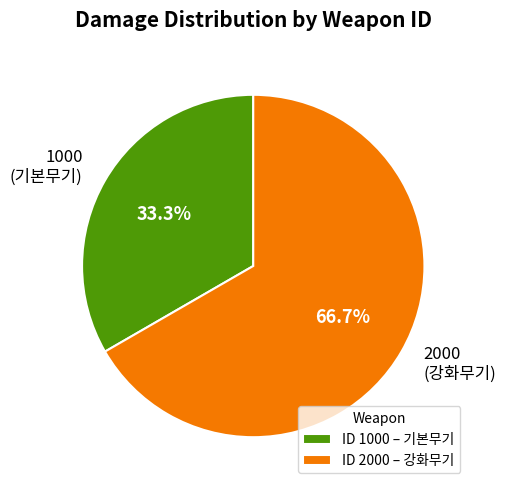

Is it true that 2000 is 80% of the pie?

False